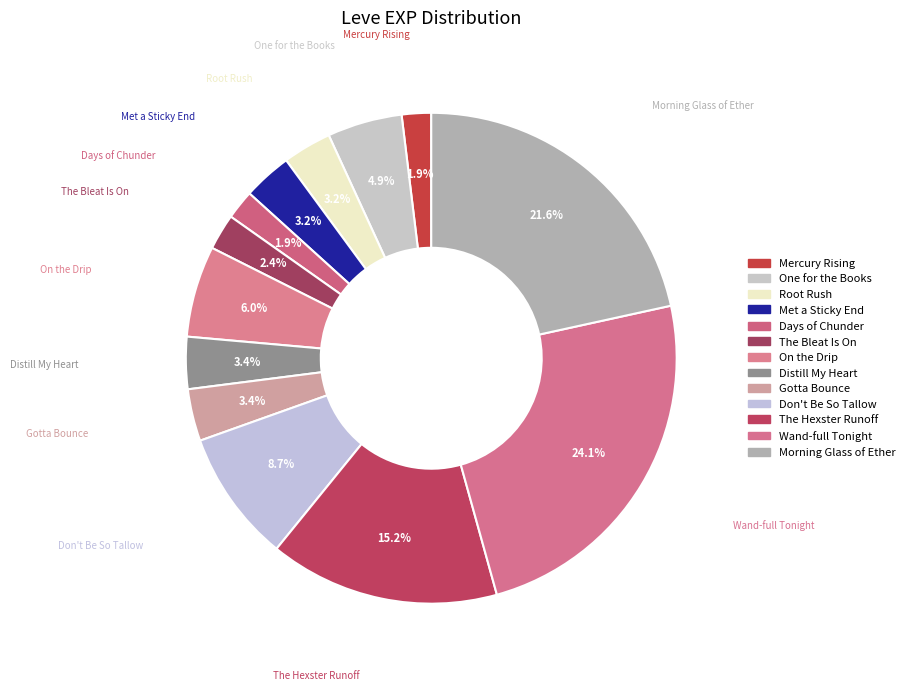

To the nearest percent, what percentage of the pie is Wand-full Tonight?

24%